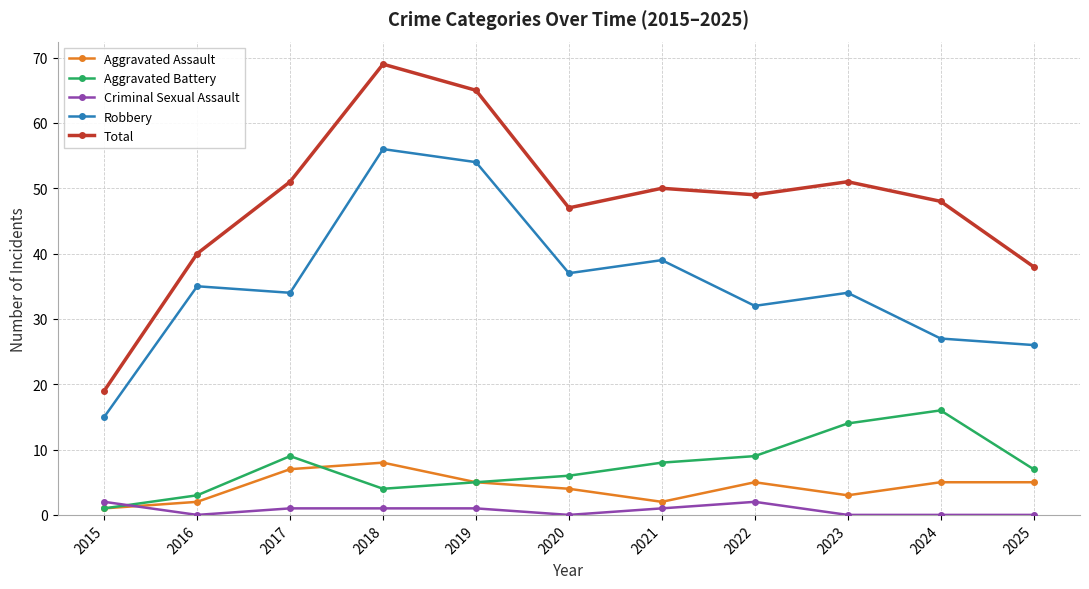

How many lines are shown in the chart?

5